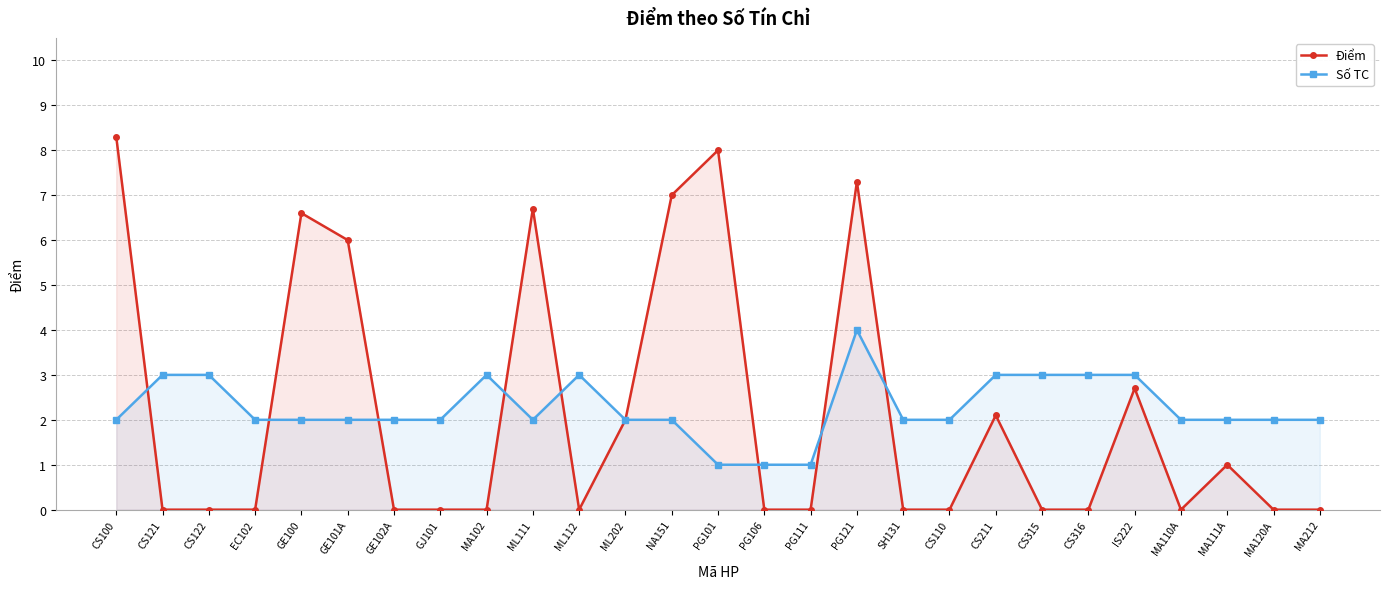

What is the label of the 16th point from the right?

ML202